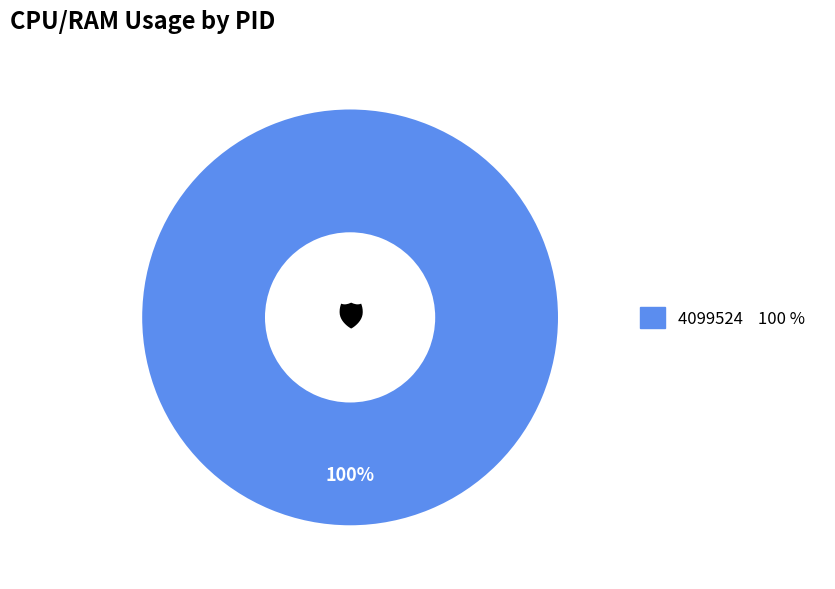

Does any single category account for the majority?

Yes